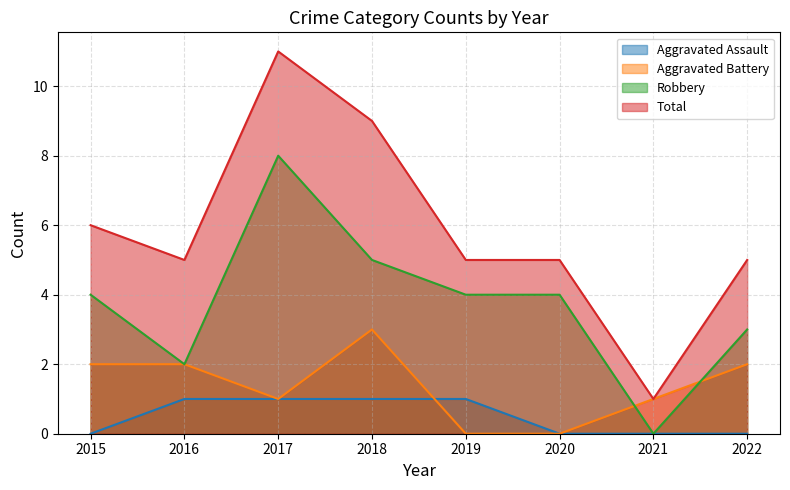

True or false: Aggravated Battery and Total cross at least once.

False